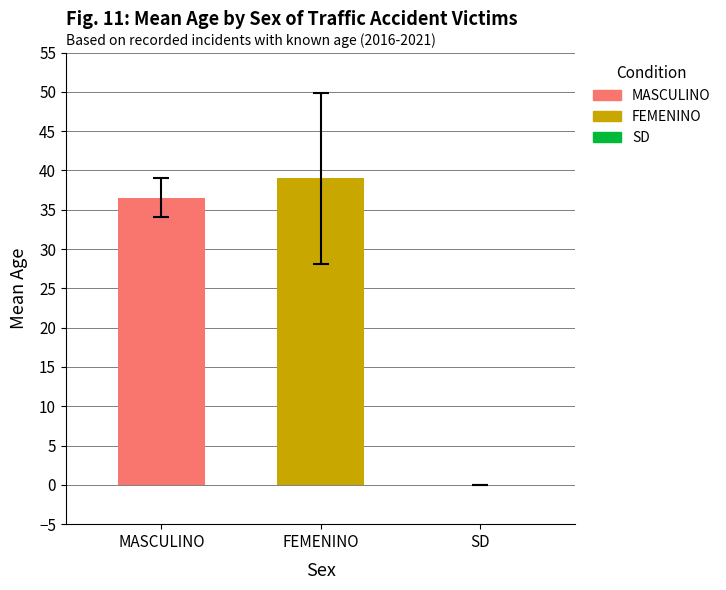

Rank the series by their maximum value, from lowest to highest.

MASCULINO, FEMENINO